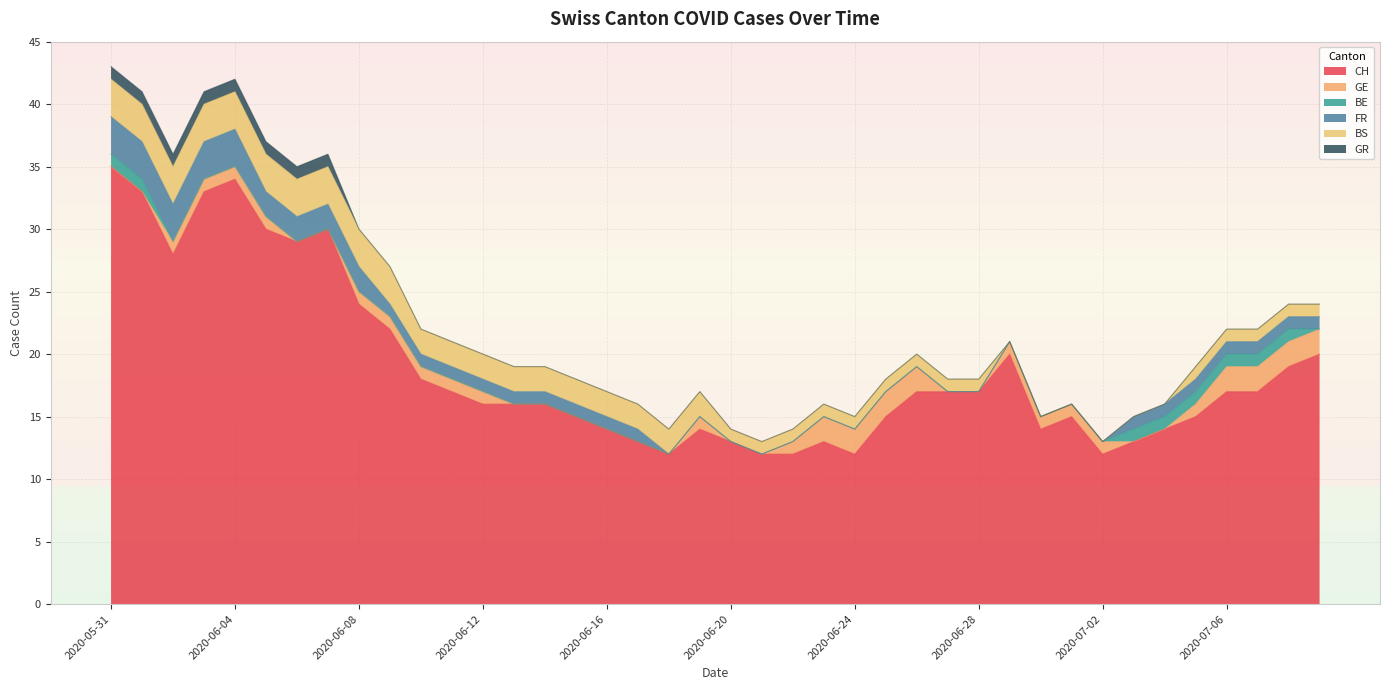

True or false: GE and FR cross at least once.

True